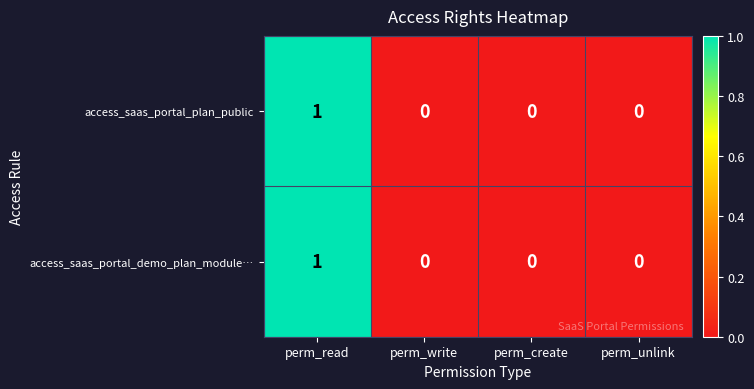

At which category is the sum across all series the highest?

perm_read